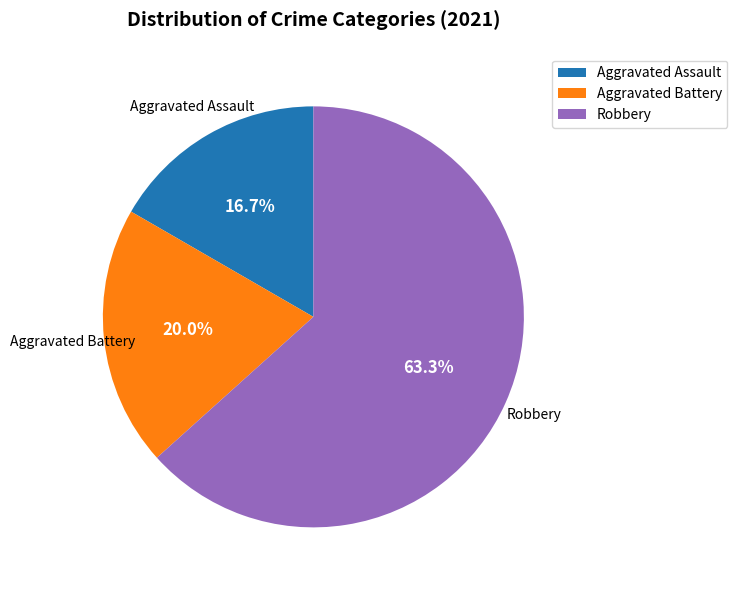

To the nearest percent, what percentage of the pie is Aggravated Assault?

17%